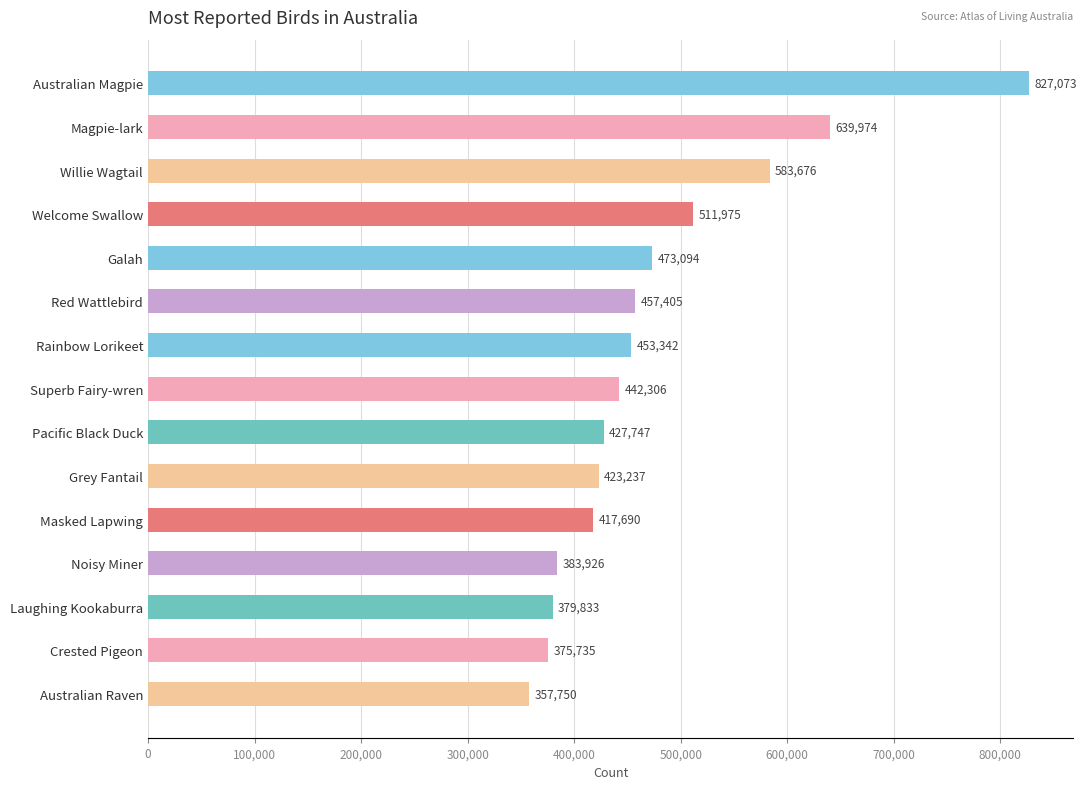

How many bars are there in total?

15